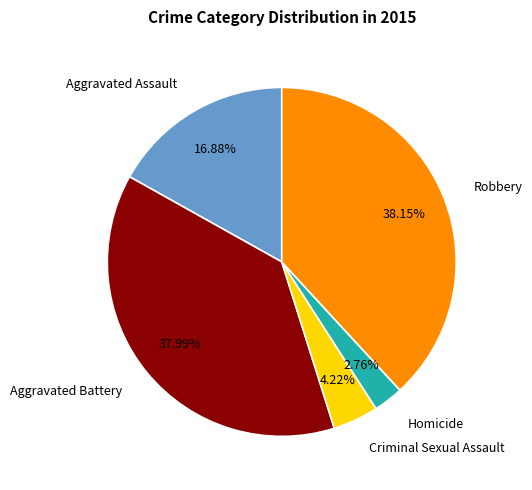

To the nearest percent, what is the difference between the Aggravated Assault and Aggravated Battery slice percentages?

21%